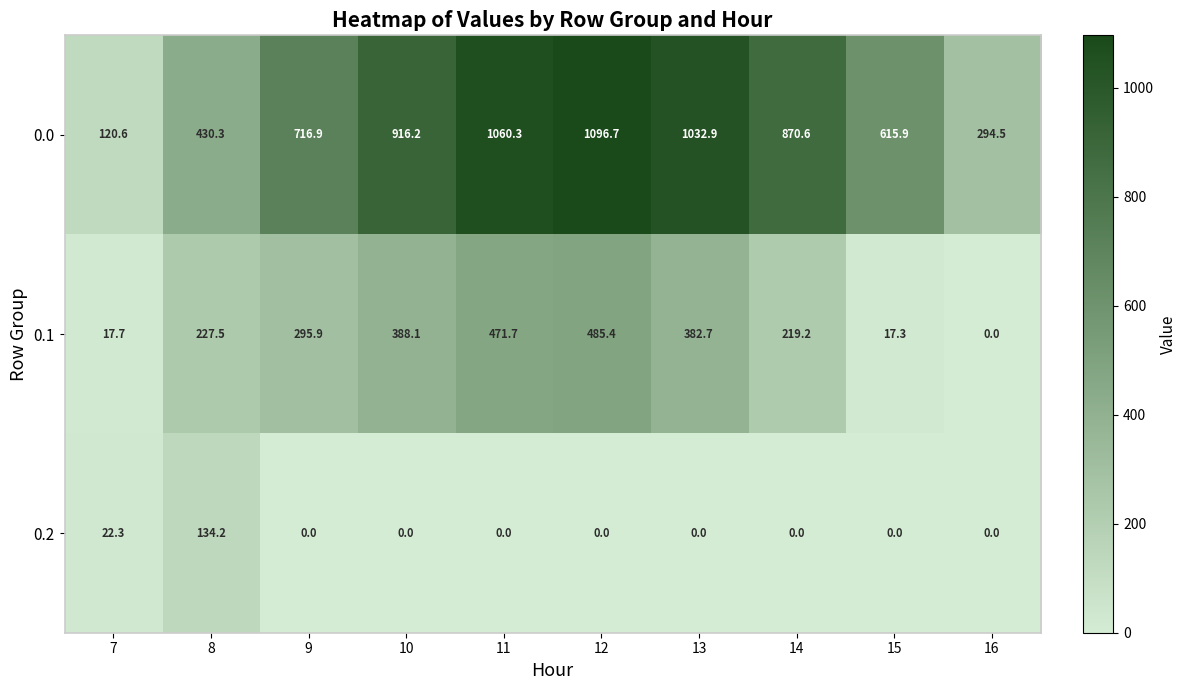

Read the 0.0 value at 15.

615.9